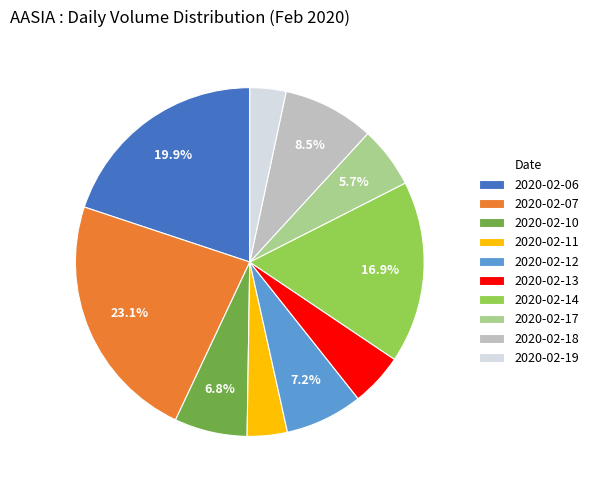

Which has a higher value, 2020-02-13 or 2020-02-17?

2020-02-17